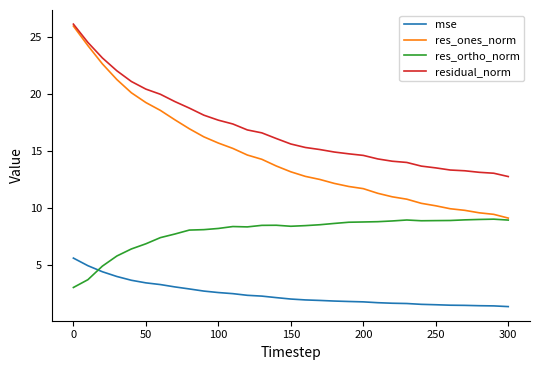

List the series in order of their overall mean, lowest first.

mse, res_ortho_norm, res_ones_norm, residual_norm